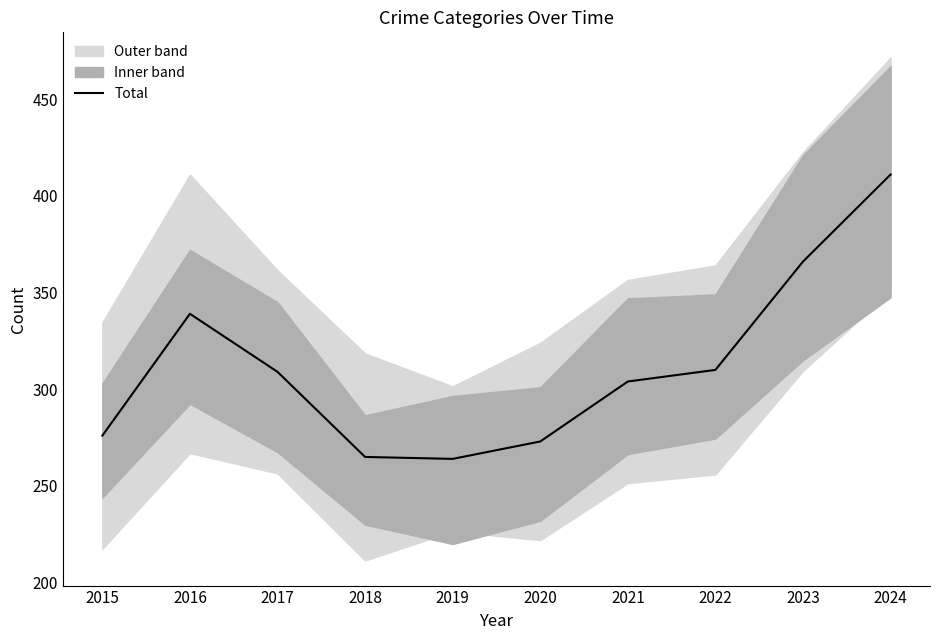

Reading left to right, transcribe all the data shown in this chart.

2015=276	2016=339	2017=309	2018=265	2019=264	2020=273	2021=304	2022=310	2023=366	2024=411